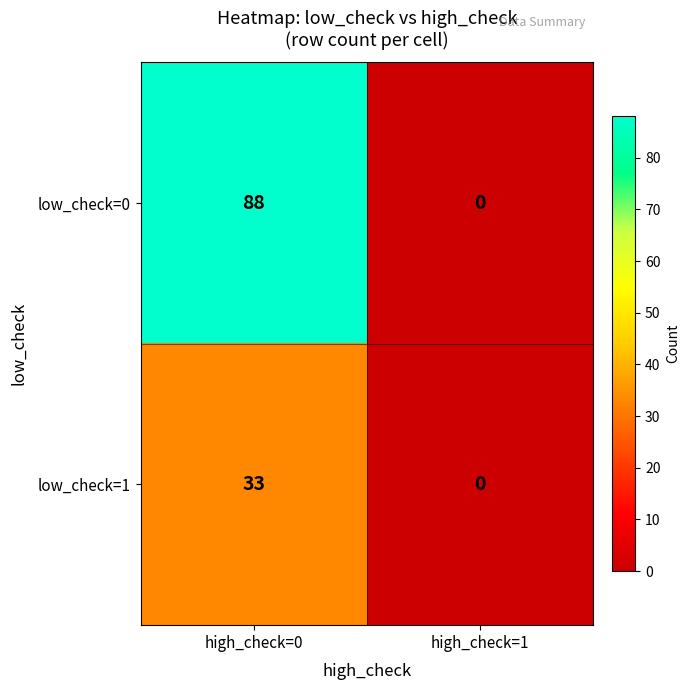

Count the number of data series in this chart.

2